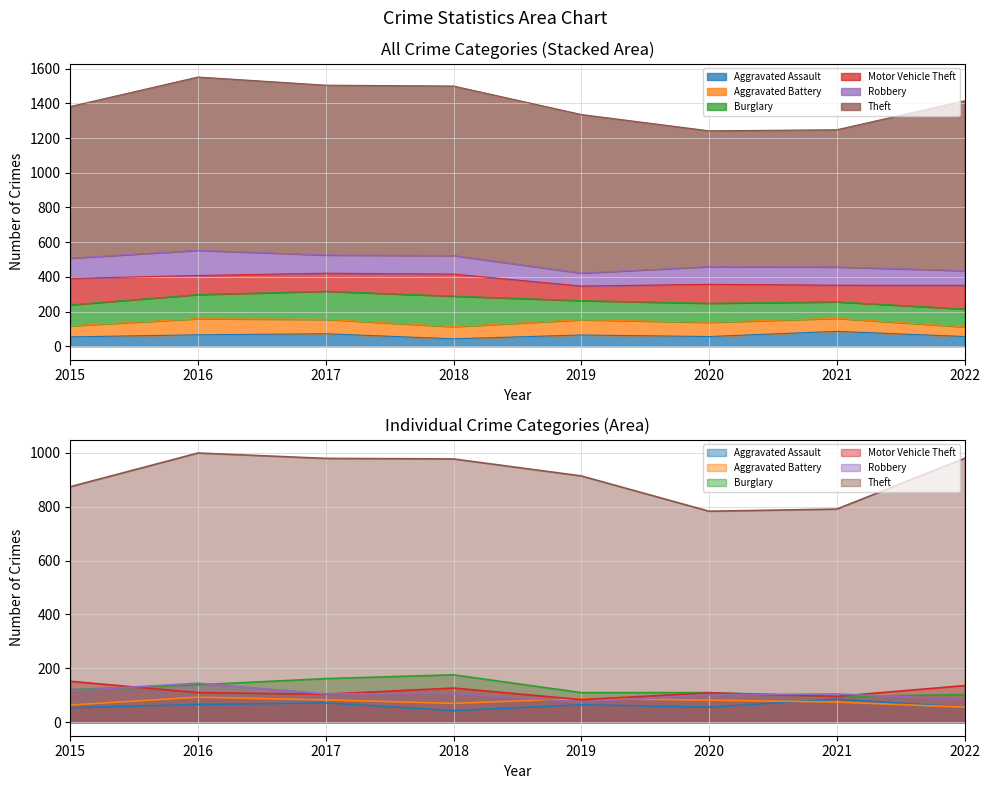

How many Aggravated Battery values are between 70 and 88?

5